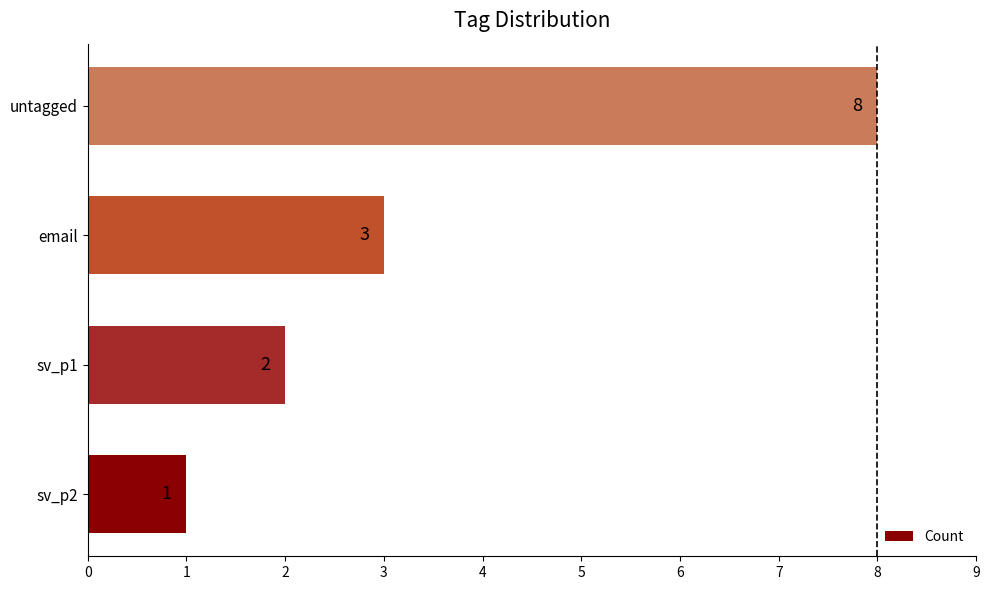

True or false: the data shows 1 at sv_p2.

True